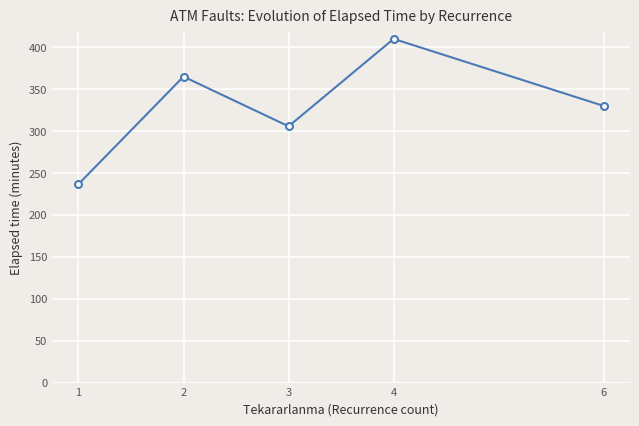

Reading right to left, list all the values displayed in this chart.

6=330.0	4=410.0	3=305.7	2=365.0	1=236.7